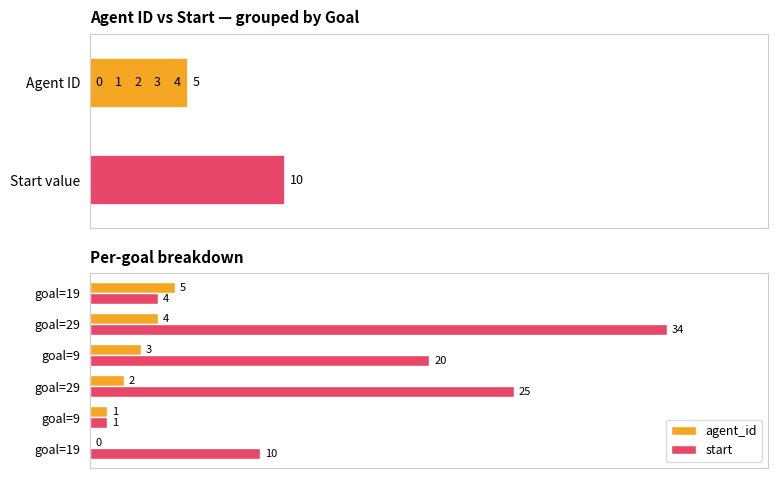

Which series changed the most between goal=19 and goal=9?

start